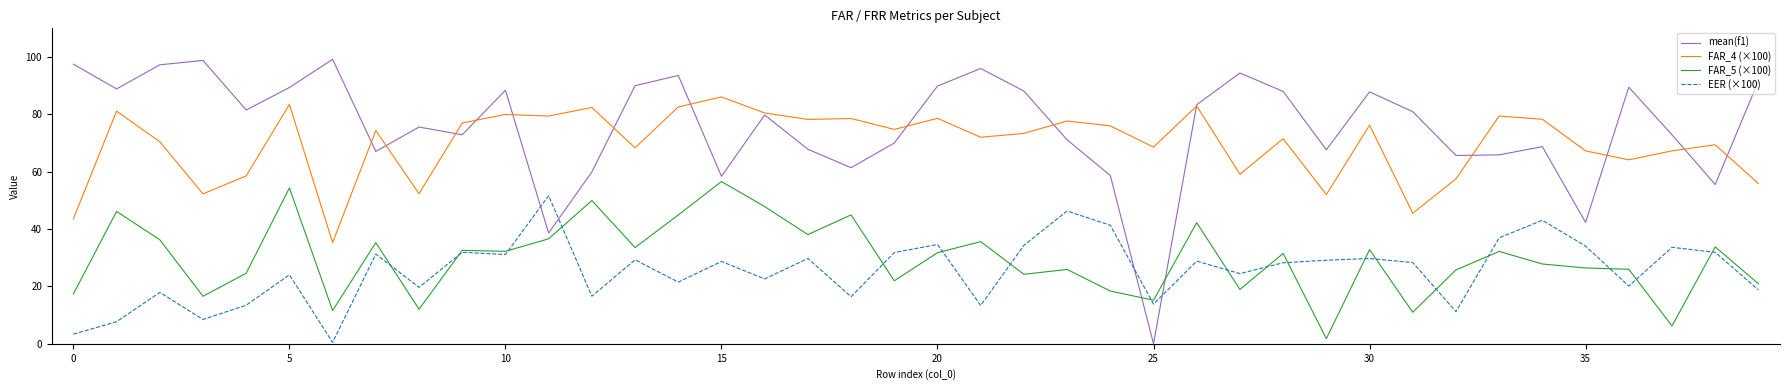

What is the maximum value for EER (×100)?

51.6